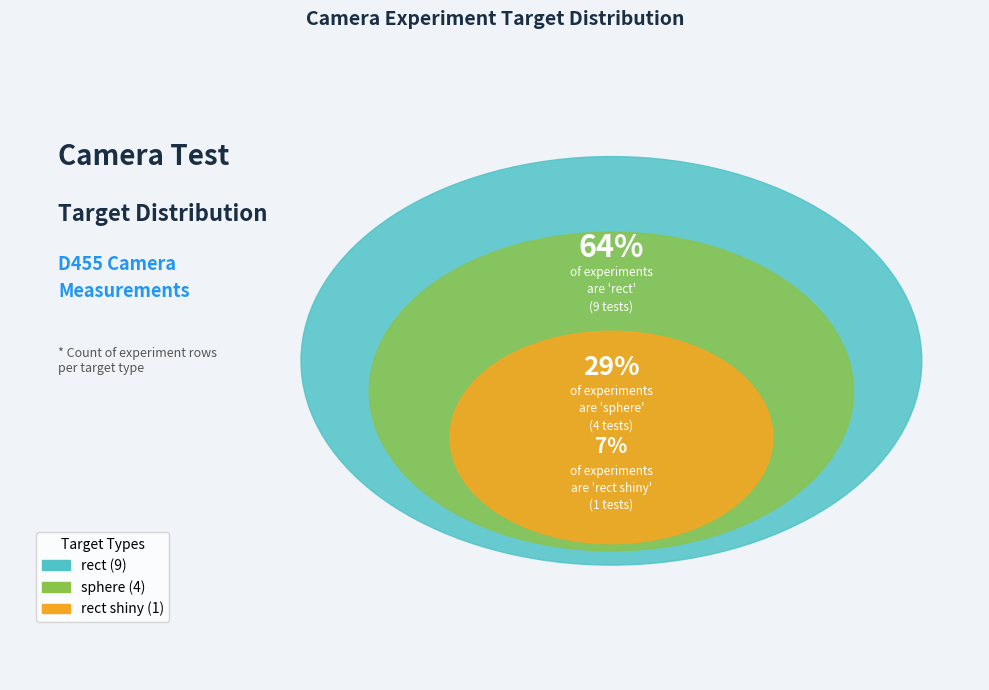

To the nearest percent, what portion does rect shiny represent?

7%